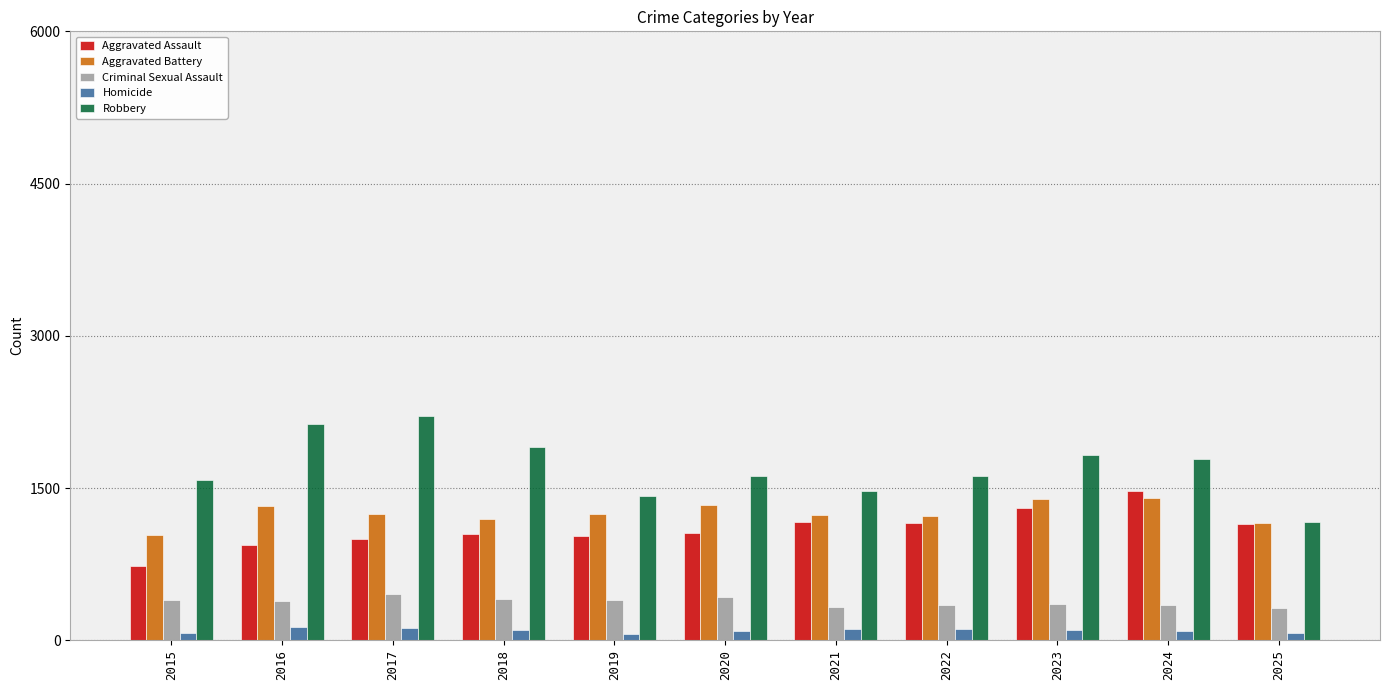

What value does the Aggravated Battery series have at 2021?

1231